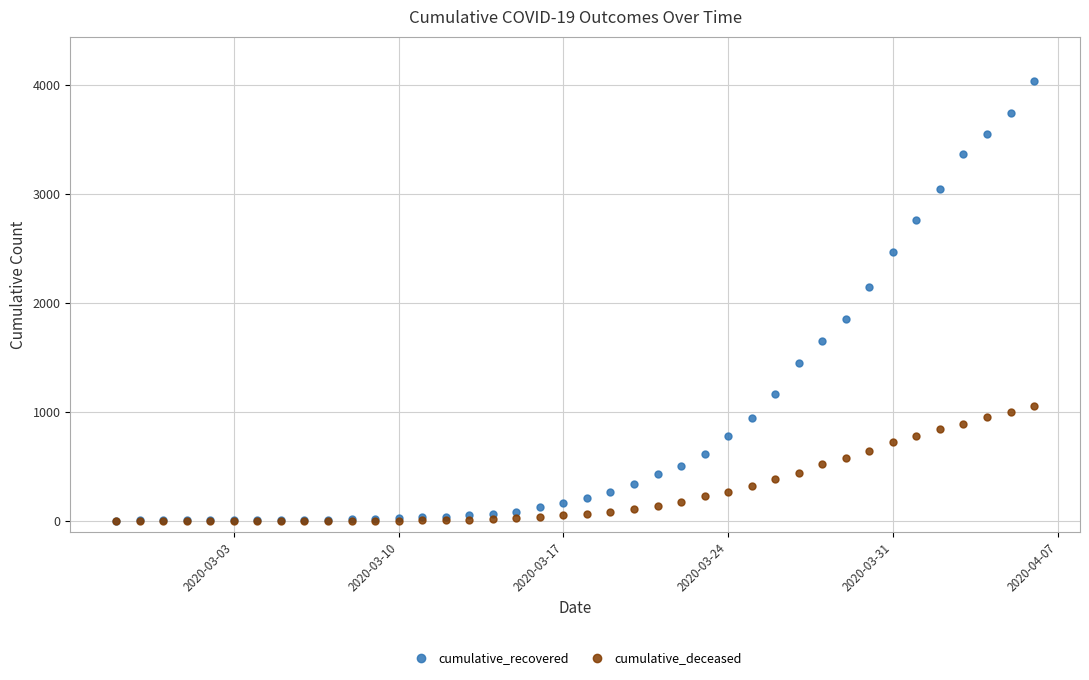

How many data points in cumulative_deceased are less than 65?

20